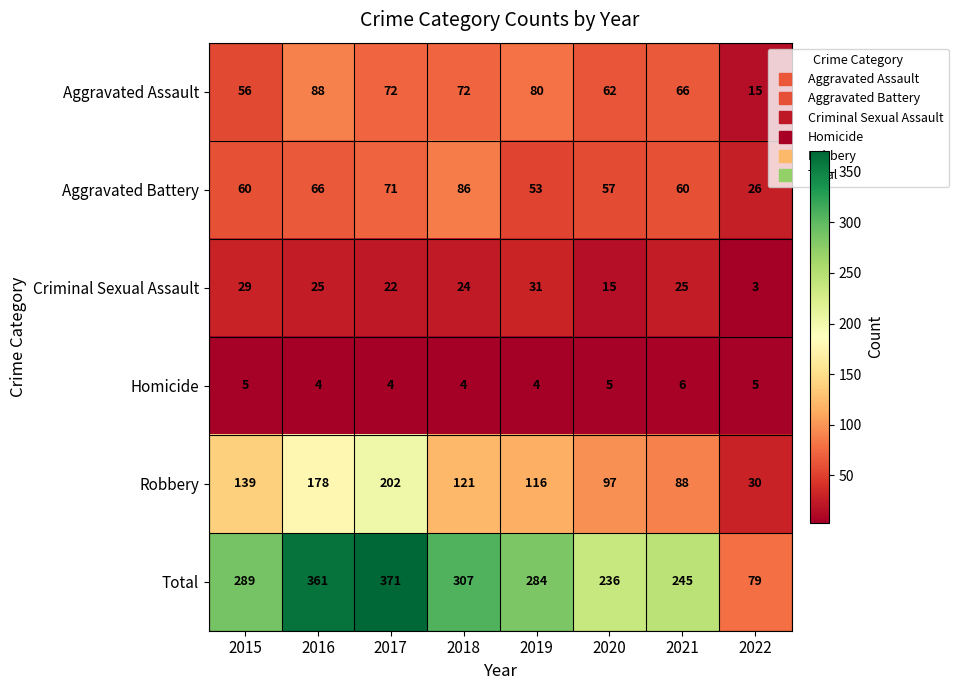

What is the highest value of the Criminal Sexual Assault series?

31